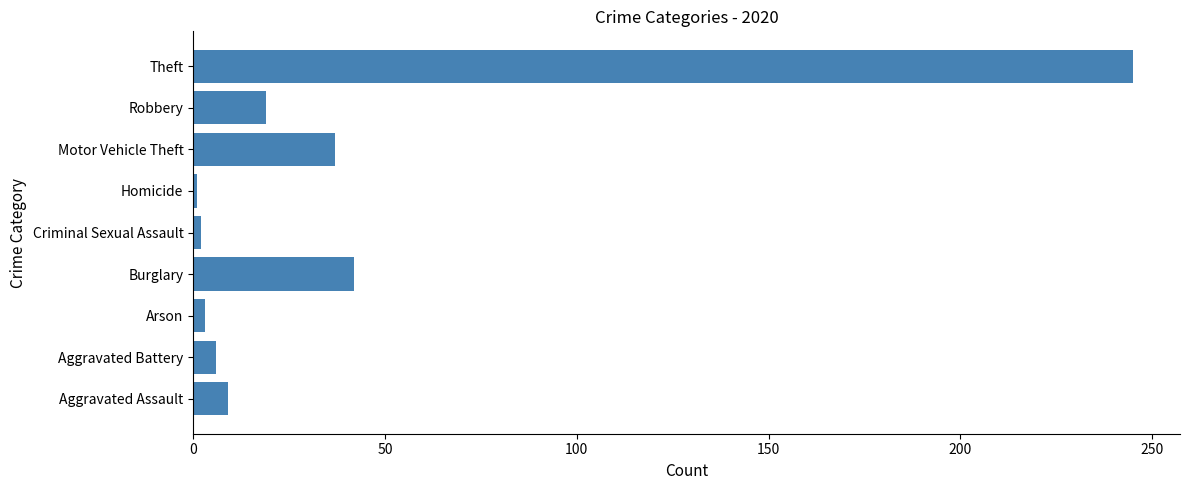

Count the number of data series in this chart.

1